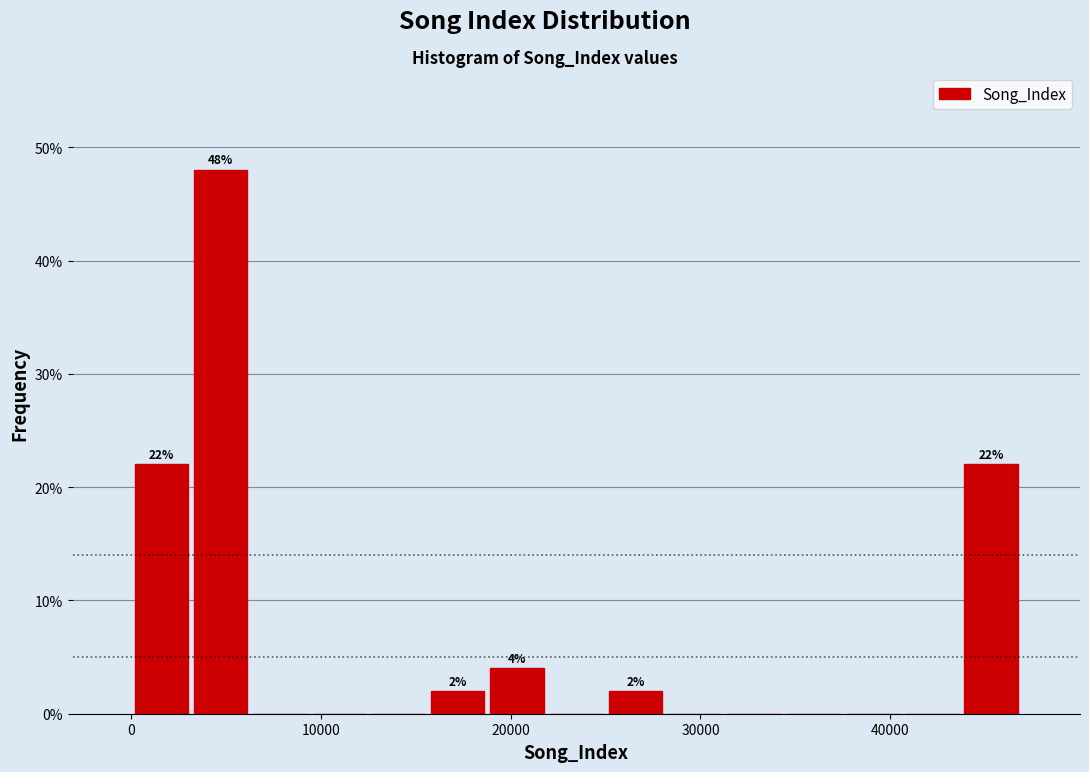

Read against the x-axis, roughly where is the centre of the tallest bar?

5000